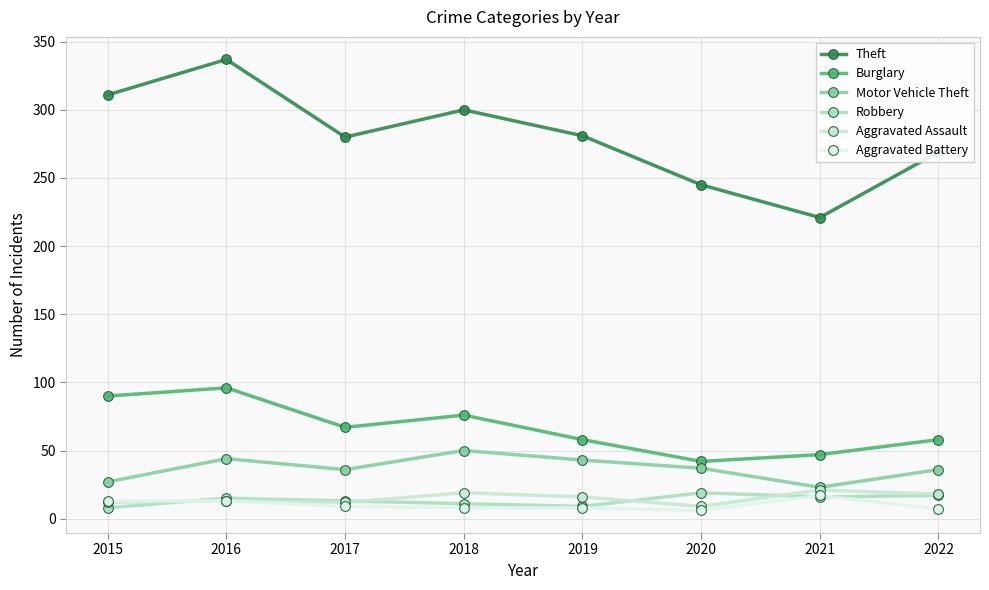

Is this an area chart (filled region under the line)?

No